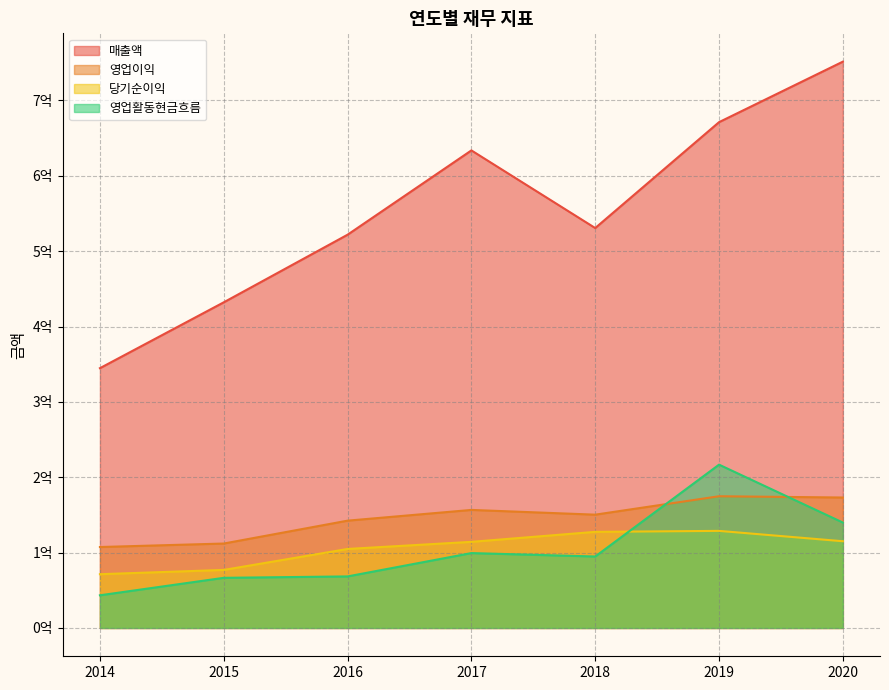

What is the difference between the second highest and minimum values in the 영업활동현금흐름 series?

96527574